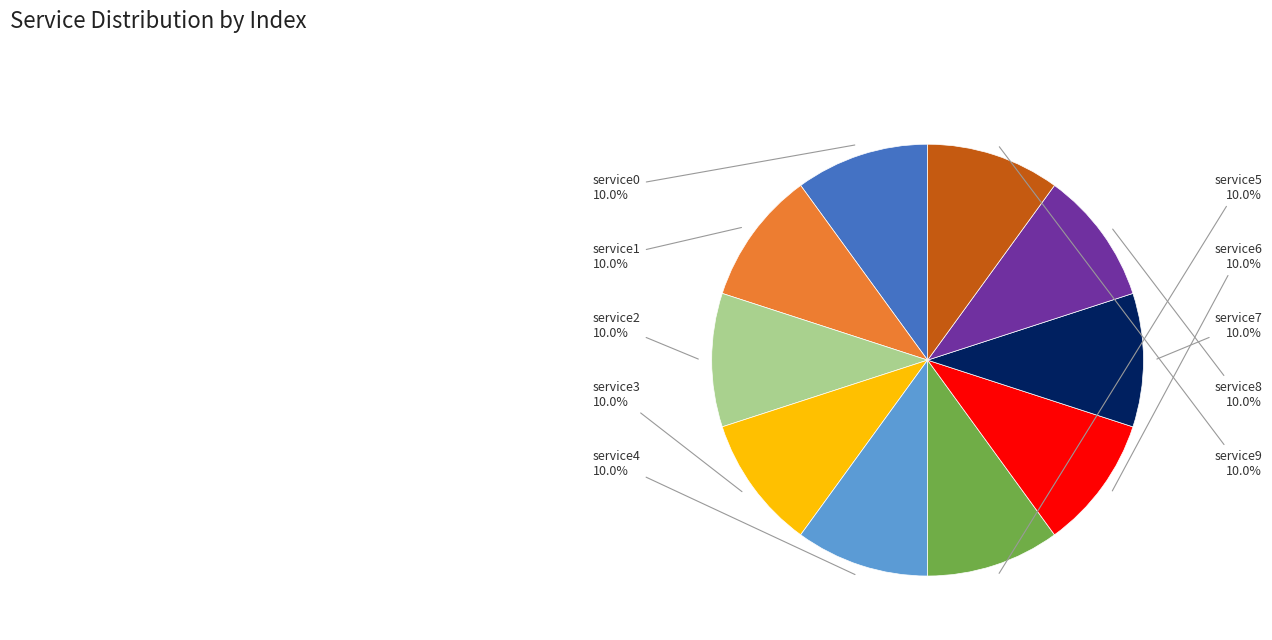

How many slices are in this pie chart?

10